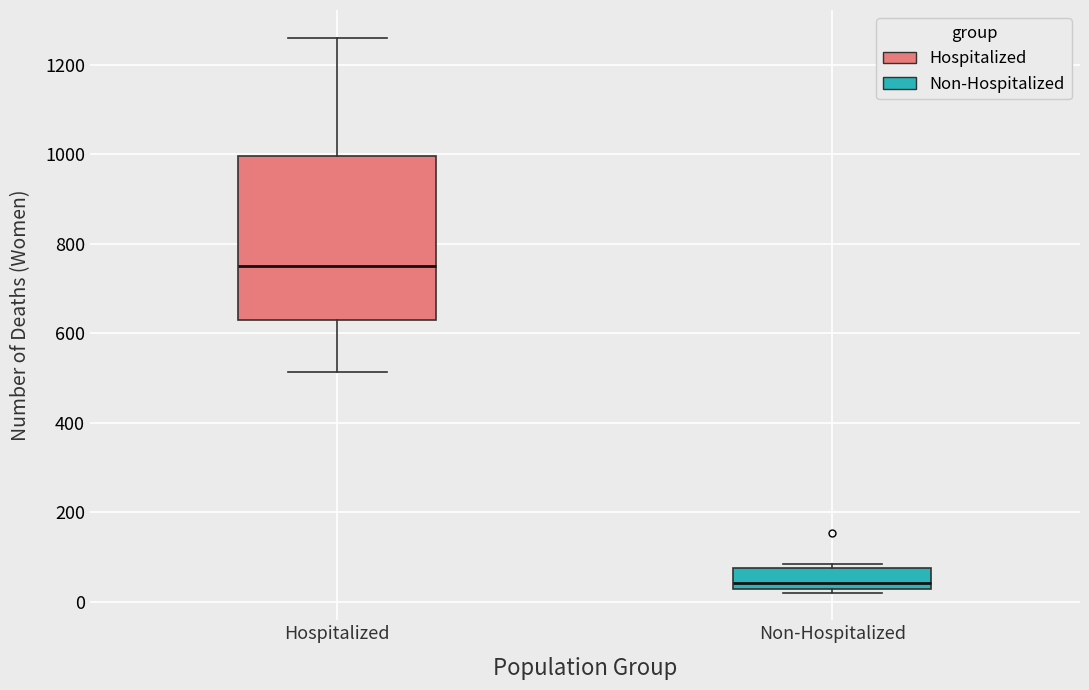

Comparing the boxes themselves (not the whiskers), which one is the tallest?

Hospitalized